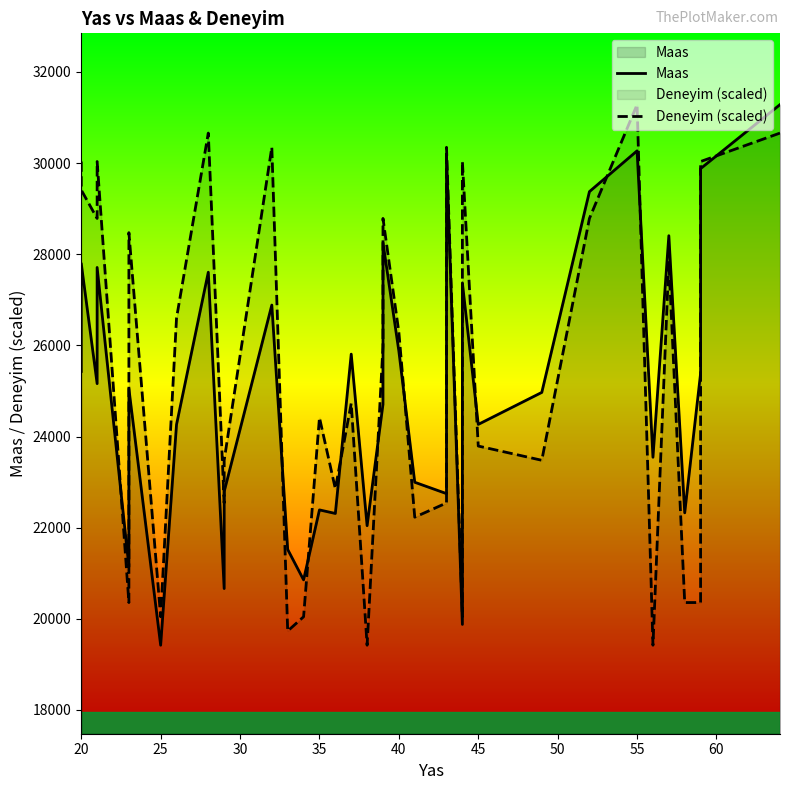

How many data points in Maas are above 25385?

20